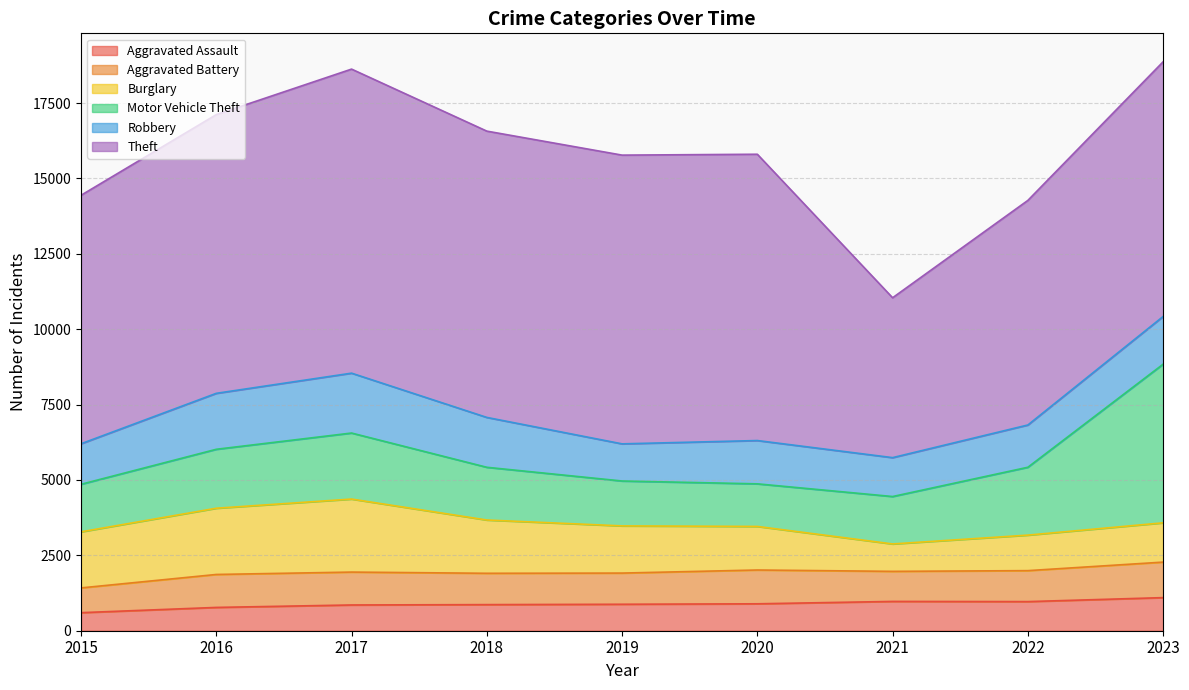

Between which two adjacent categories do Motor Vehicle Theft and Robbery first intersect?

2019 and 2020